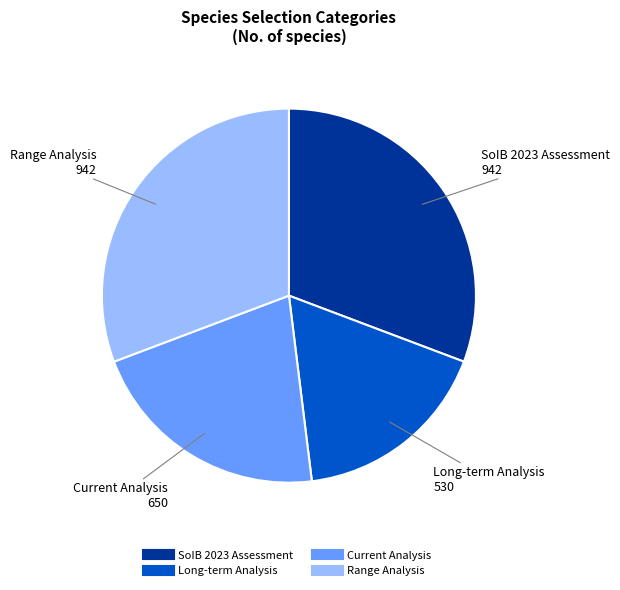

How many segments does this pie chart have?

4